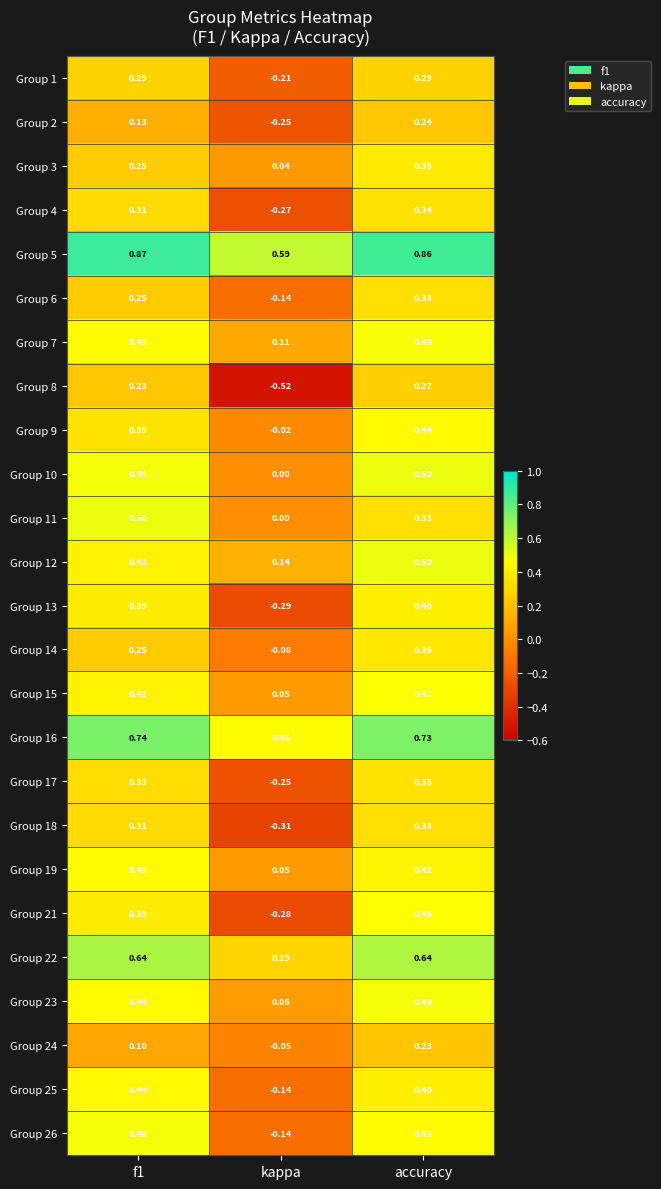

Where is Group 25 nearest to the value 0?

kappa